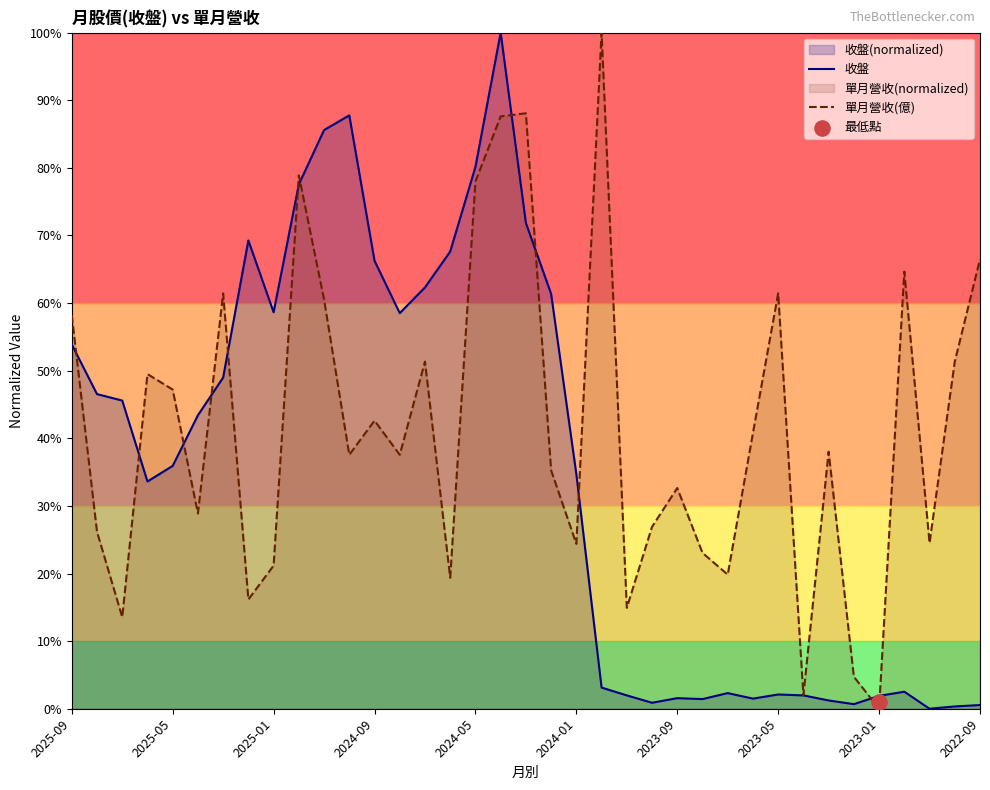

Which series has the largest Y range (max minus min)?

收盤